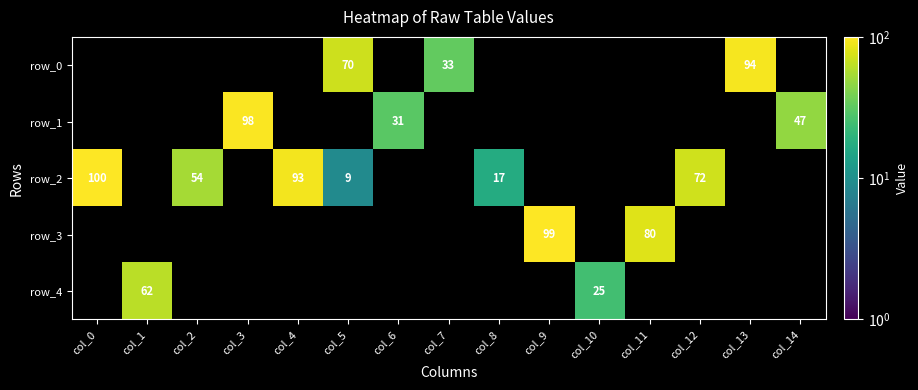

True or false: row_2 has a value of 72 at col_12.

True